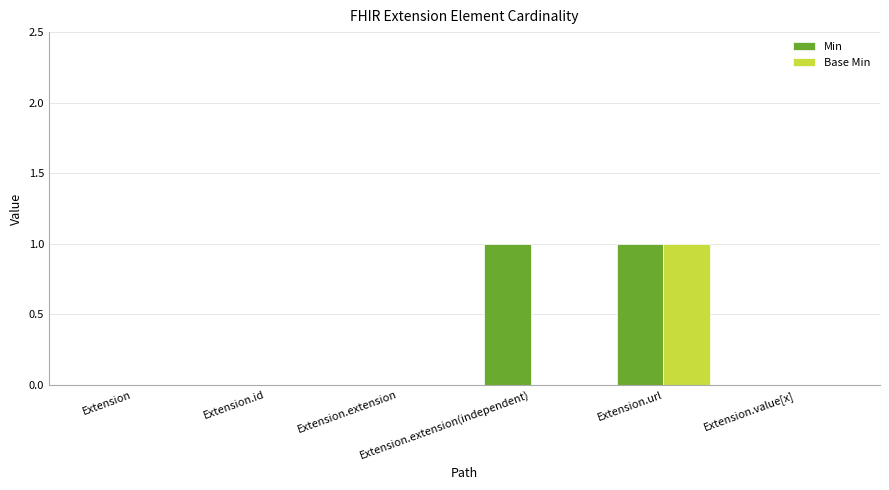

Which series has the largest total across all categories?

Min